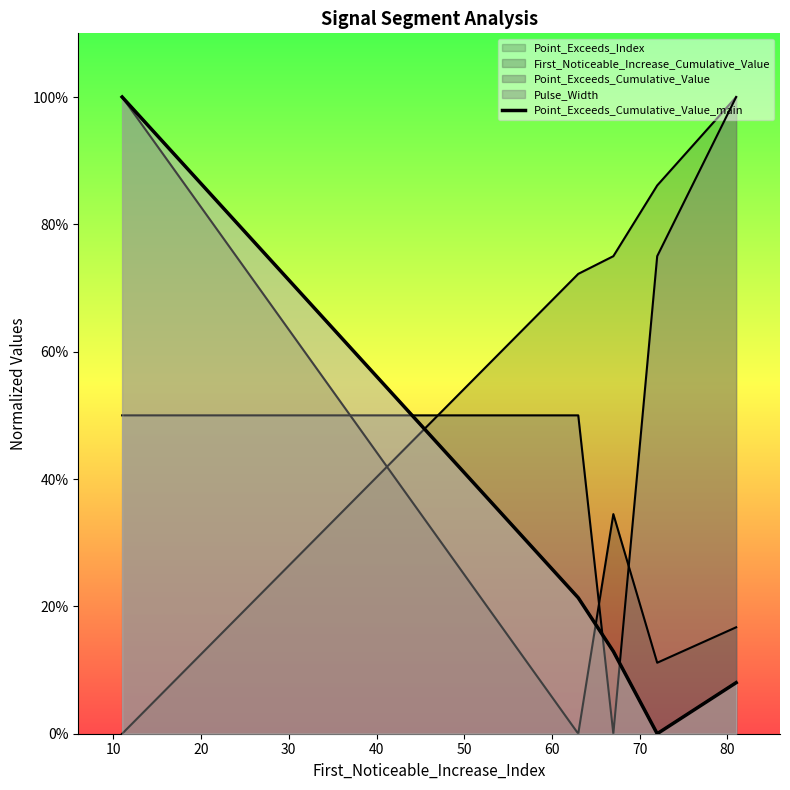

How many lines are shown in the chart?

1